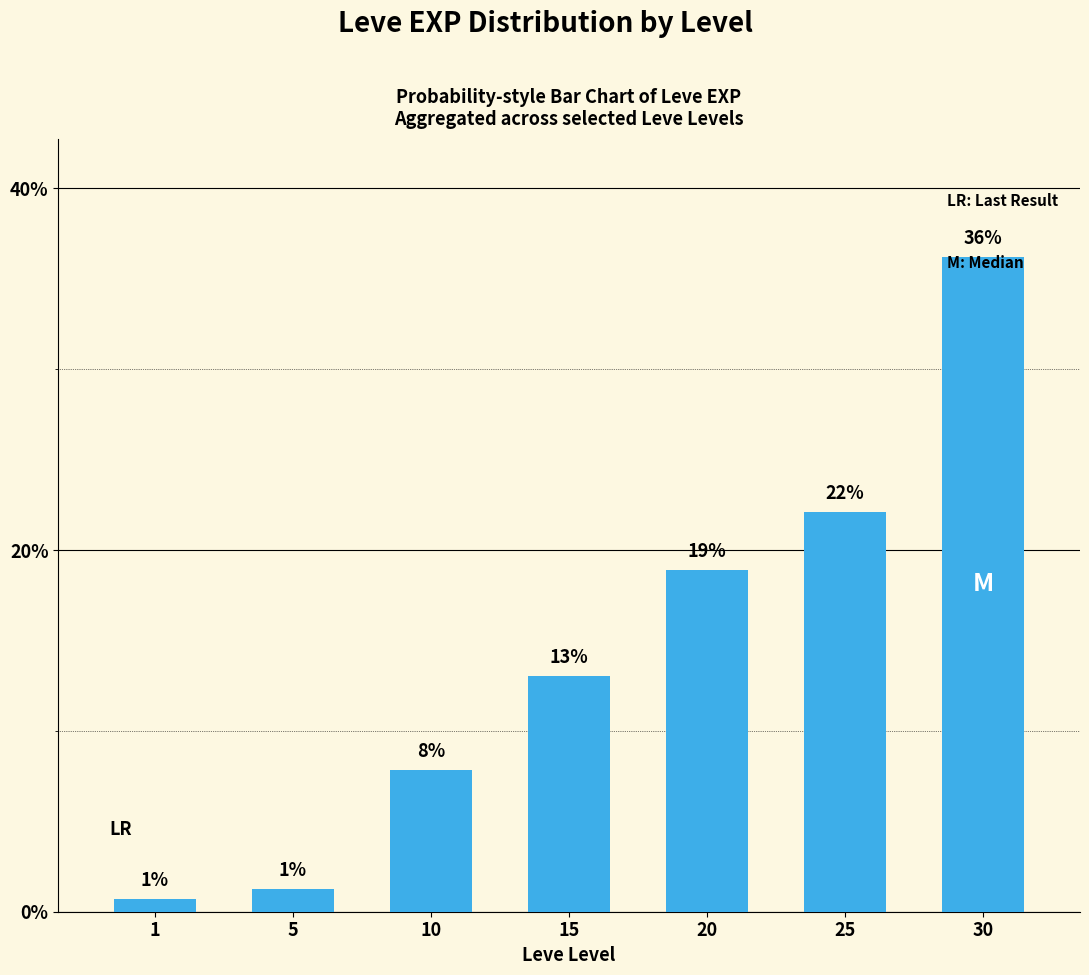

Rank the categories by value from lowest to highest.

1, 5, 10, 15, 20, 25, 30